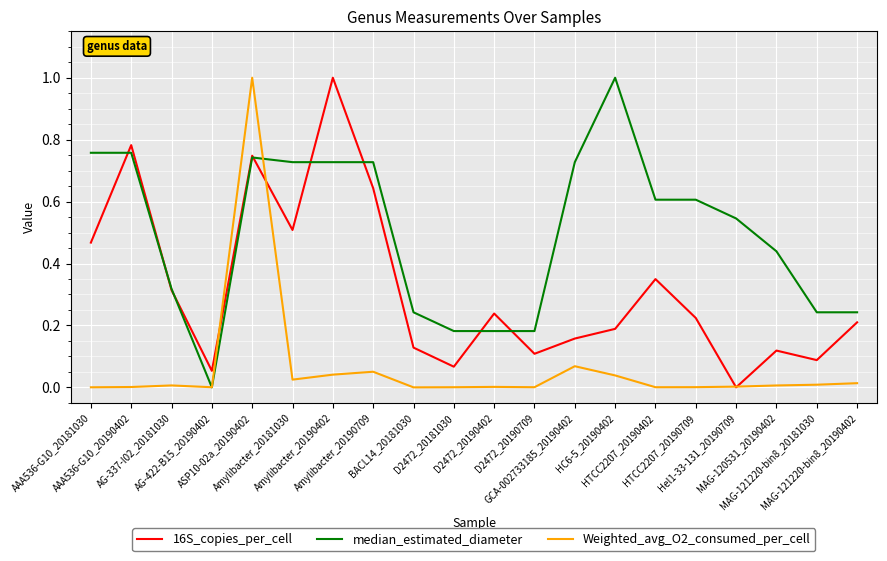

What is the greatest value displayed?

1.0